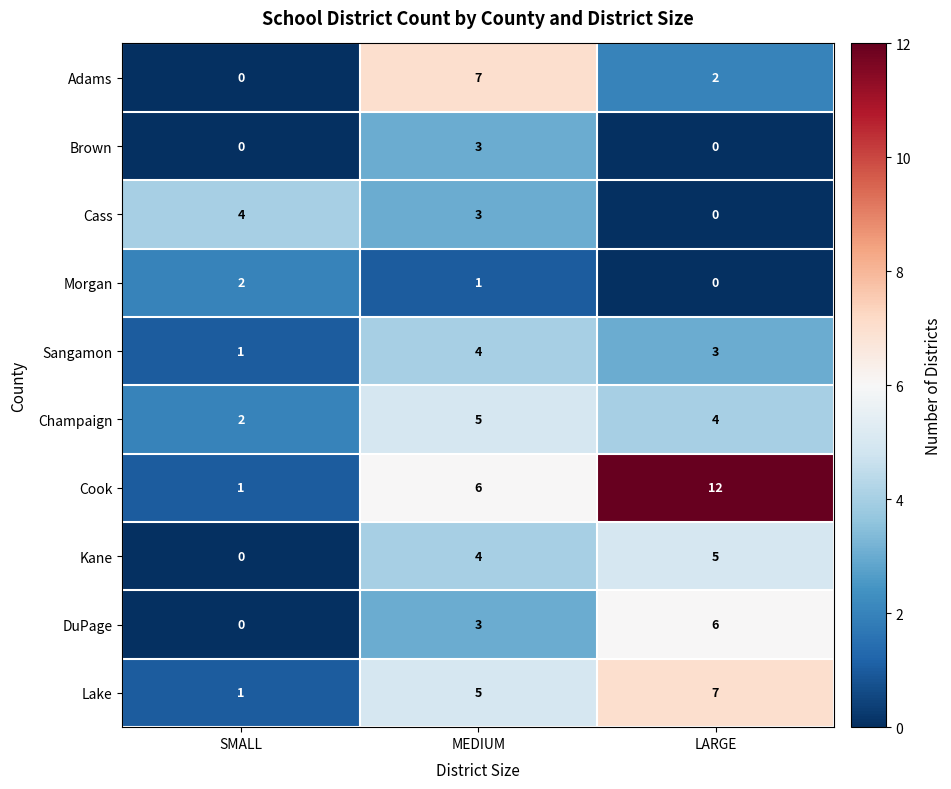

Reading right to left, list all the values displayed in this chart.

Adams: 2	7	0
Brown: 0	3	0
Cass: 0	3	4
Morgan: 0	1	2
Sangamon: 3	4	1
Champaign: 4	5	2
Cook: 12	6	1
Kane: 5	4	0
DuPage: 6	3	0
Lake: 7	5	1